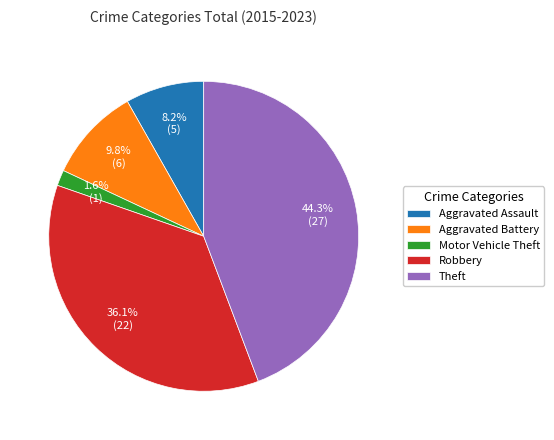

True or false: Aggravated Assault accounts for 8% of the total.

True